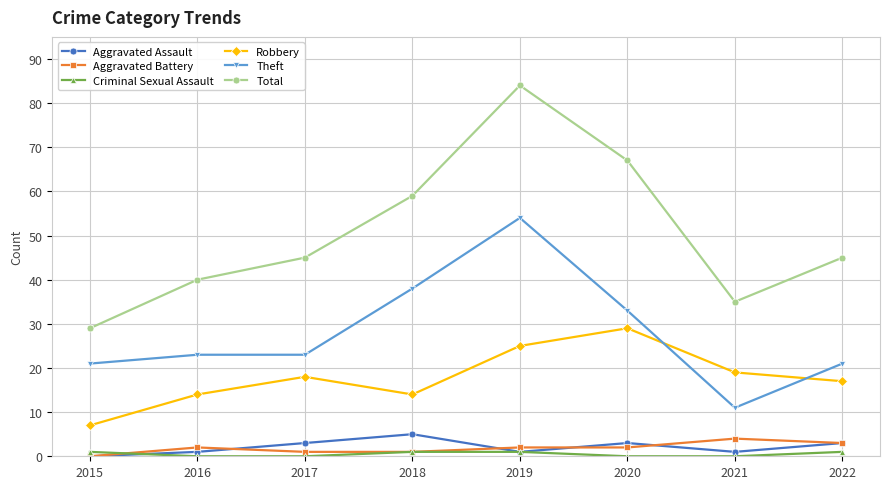

Is it true that Robbery equals 25 at 2019?

True